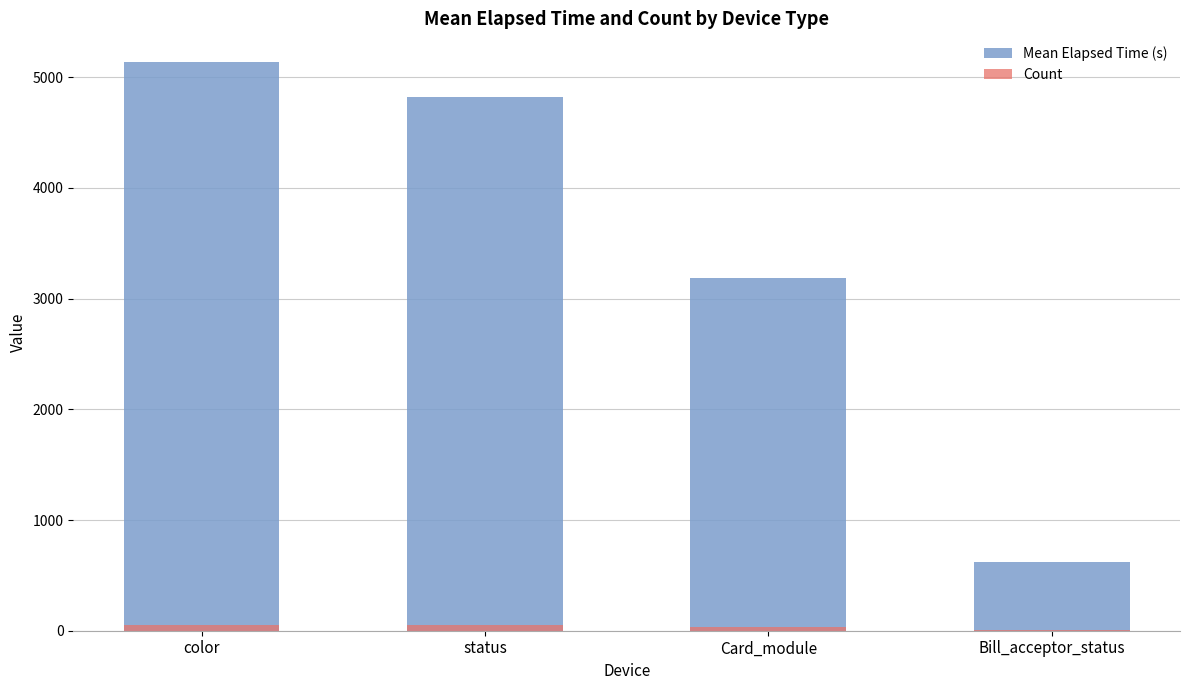

At Card_module, list the series in order from largest to smallest.

Mean Elapsed Time (s), Count